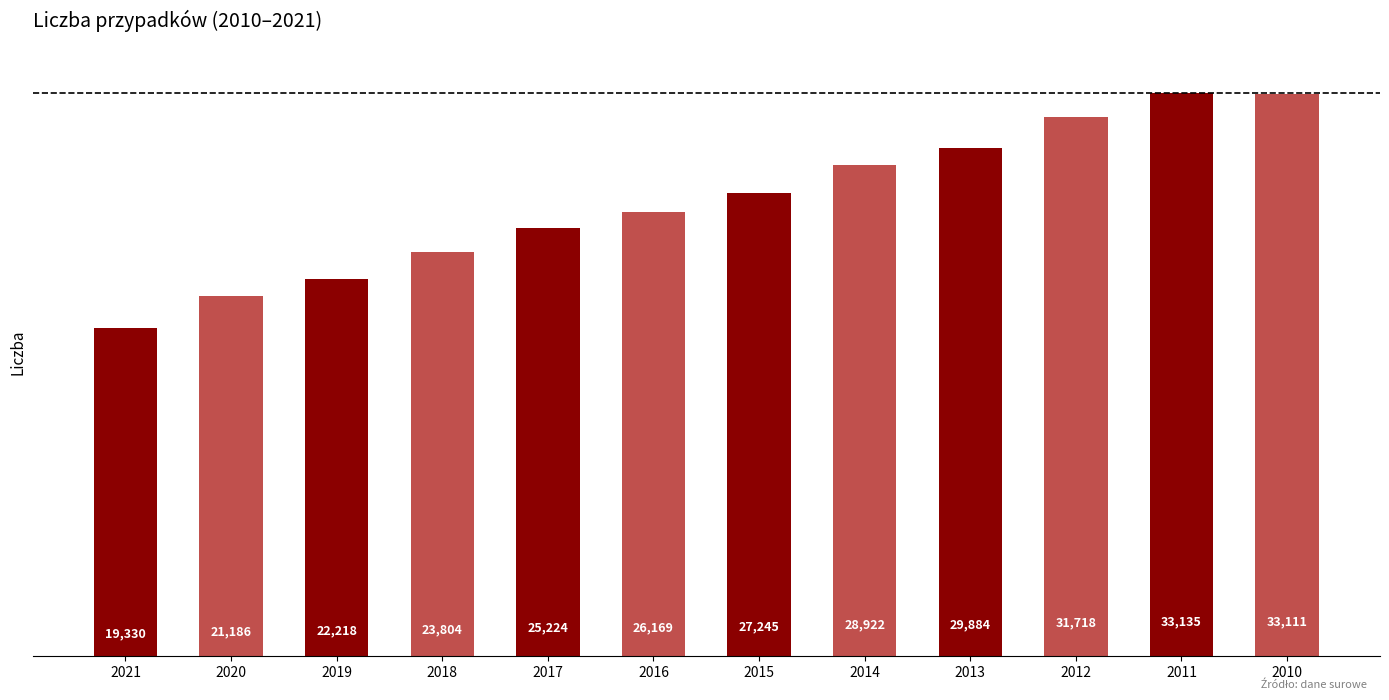

What is the sum of all values?

321946